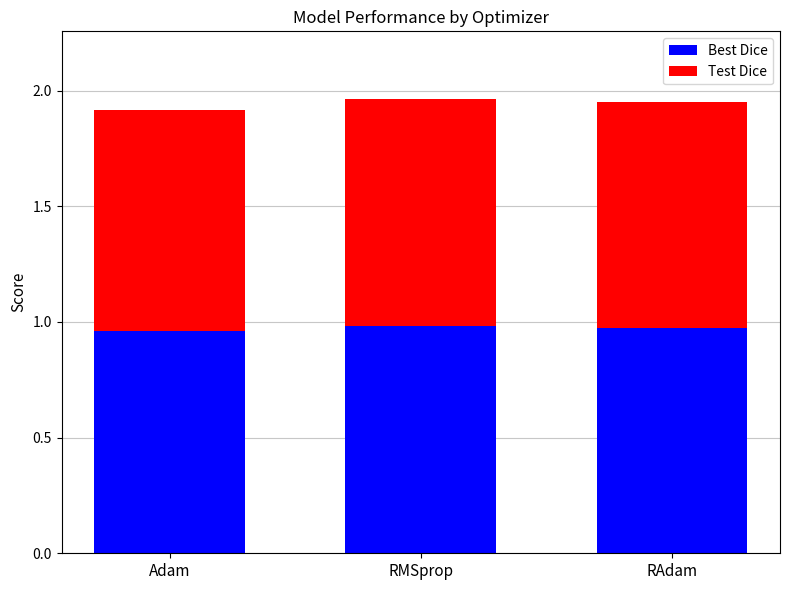

What are all the series names shown in the legend?

Best Dice, Test Dice